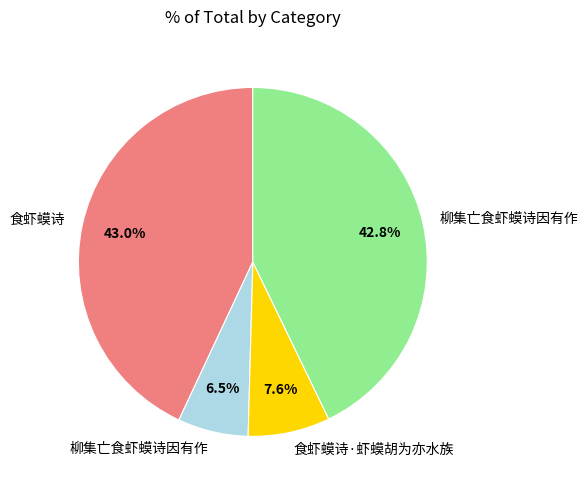

Does any single category account for the majority?

No